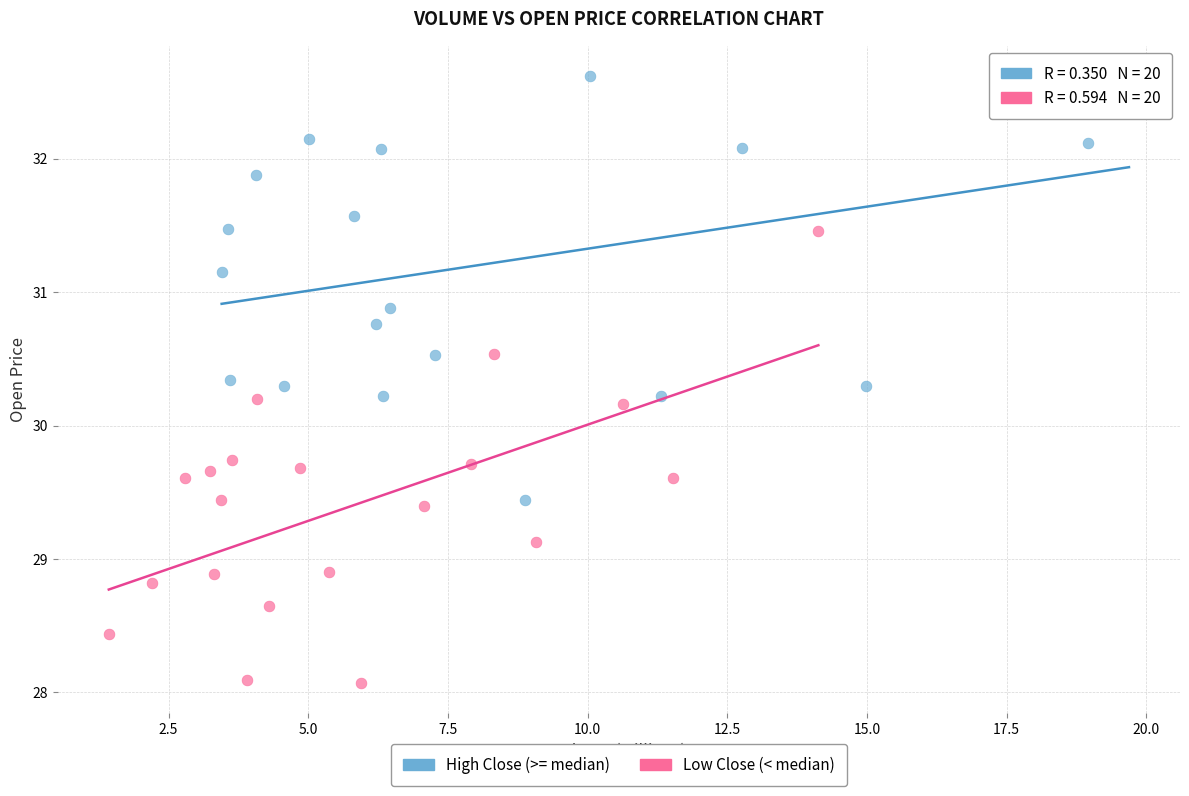

Which series reaches the minimum Y coordinate?

Low Close (< median)